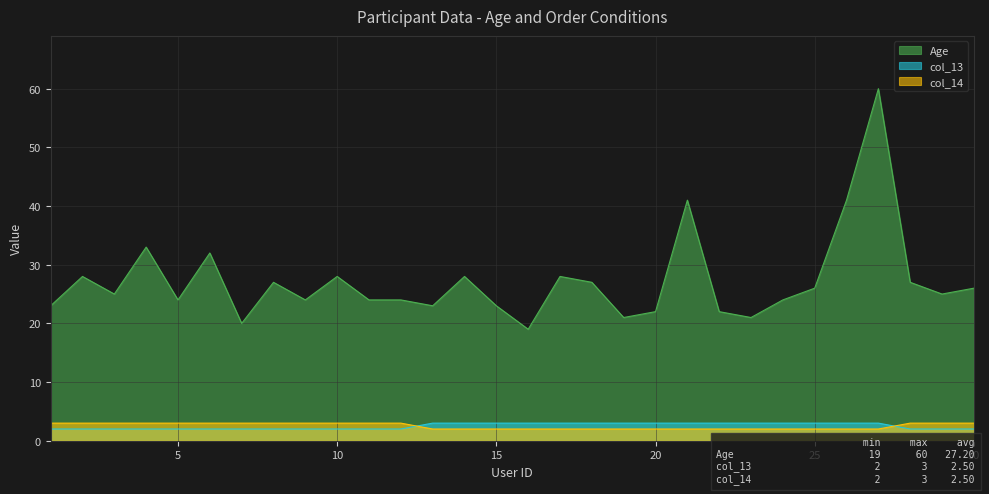

What is the minimum value shown in the chart?

2